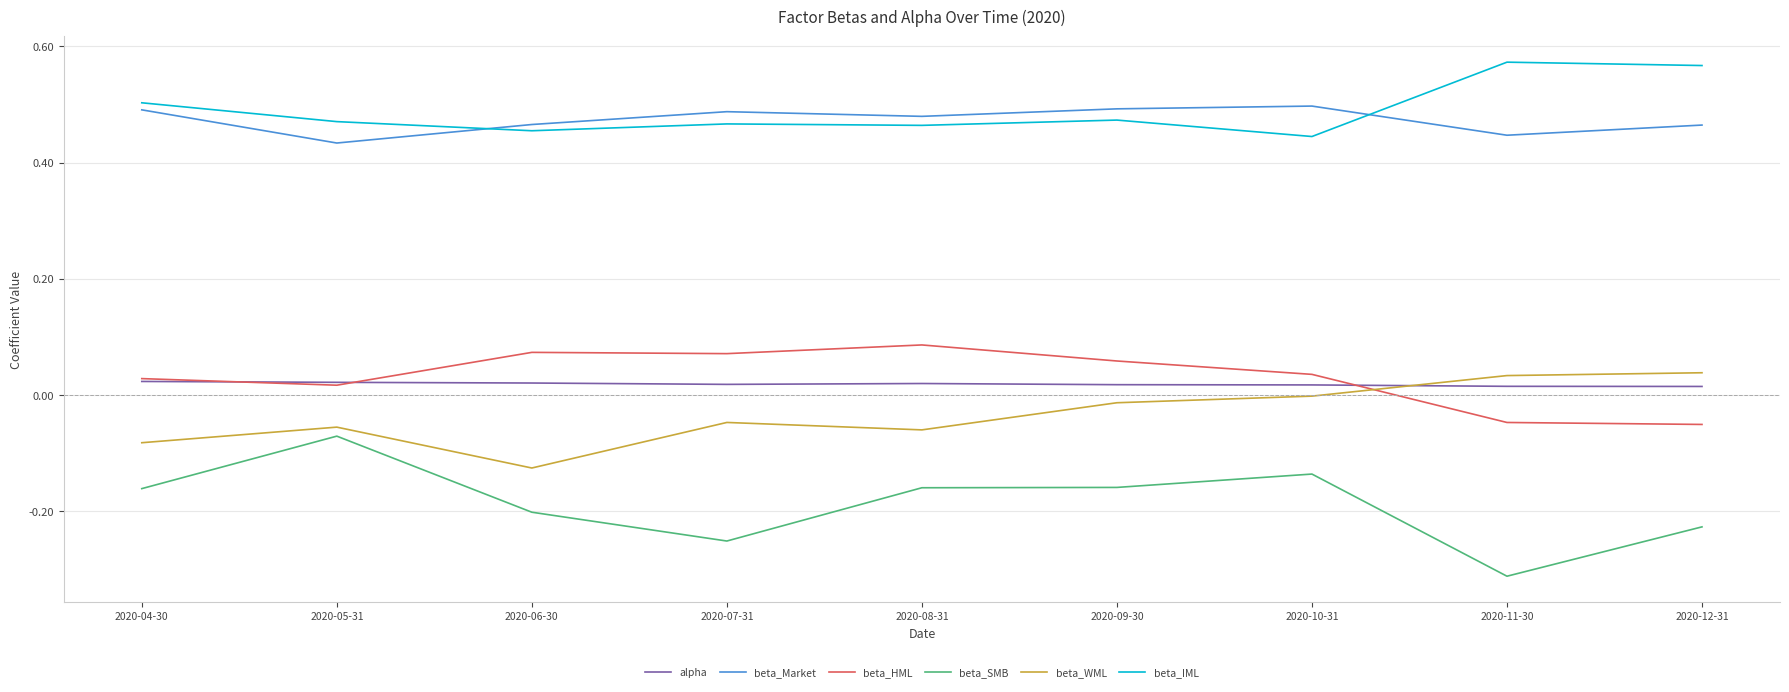

List the series in order of their peak value, highest first.

beta_IML, beta_Market, beta_HML, beta_WML, alpha, beta_SMB